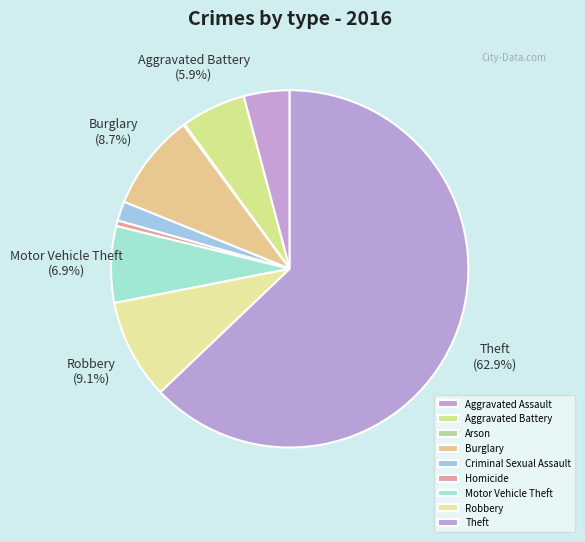

Which category accounts for the majority?

Theft